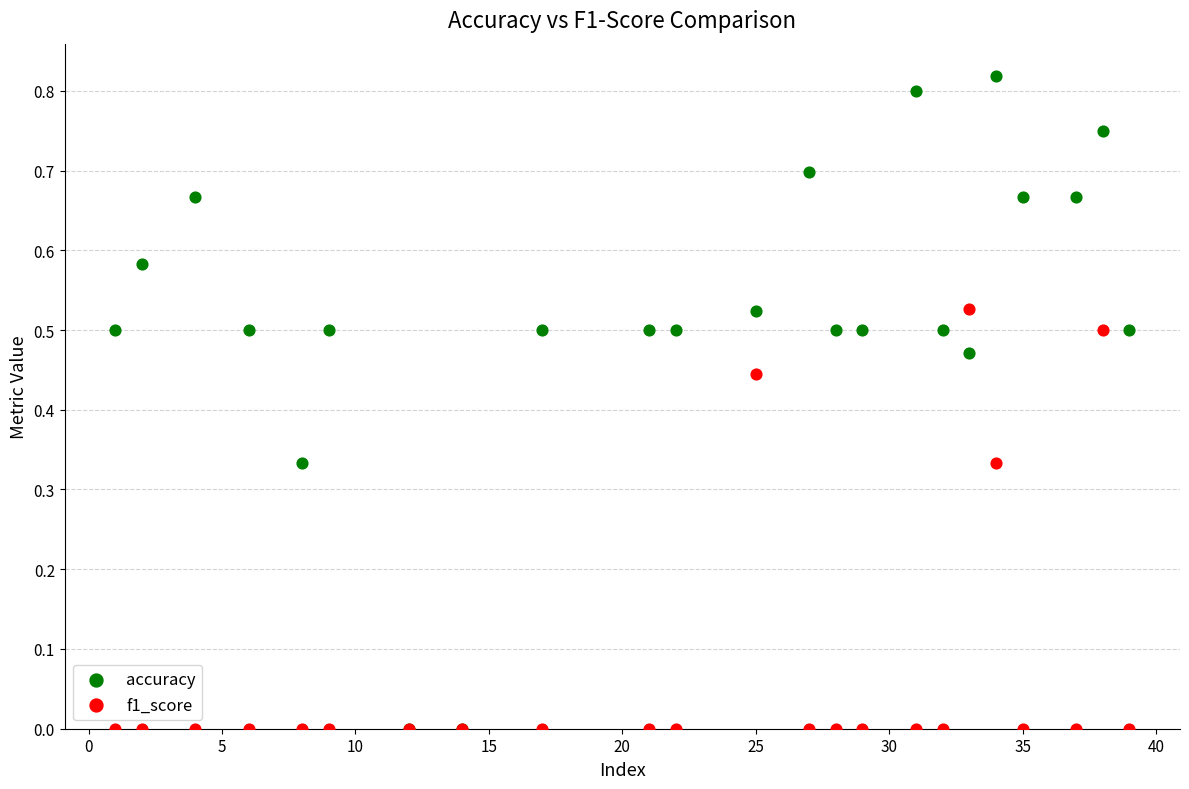

What are all the series names shown in the legend?

accuracy, f1_score